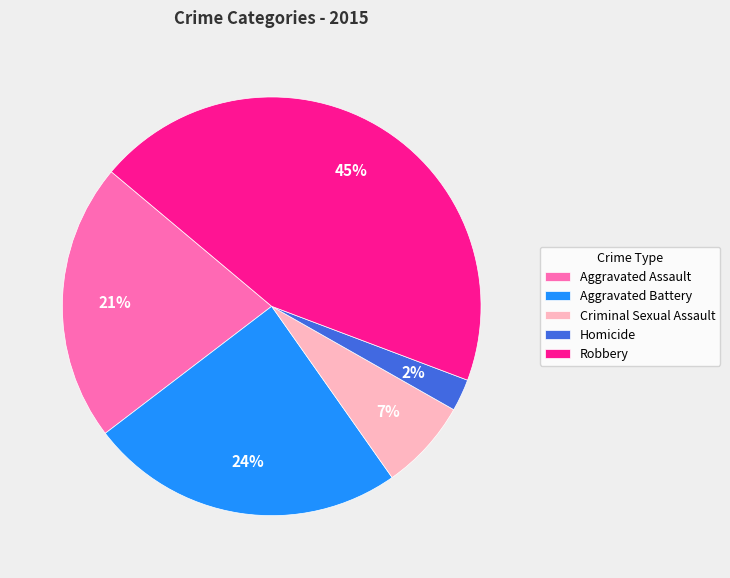

How many segments does this pie chart have?

5